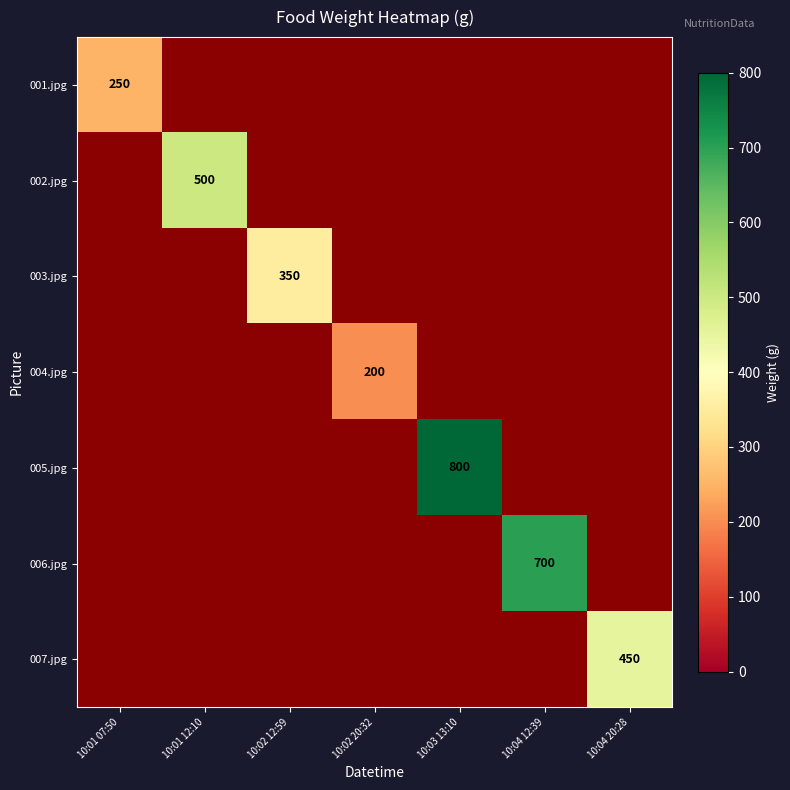

True or false: 003.jpg has a value of 189 at 10:02 12:59.

False